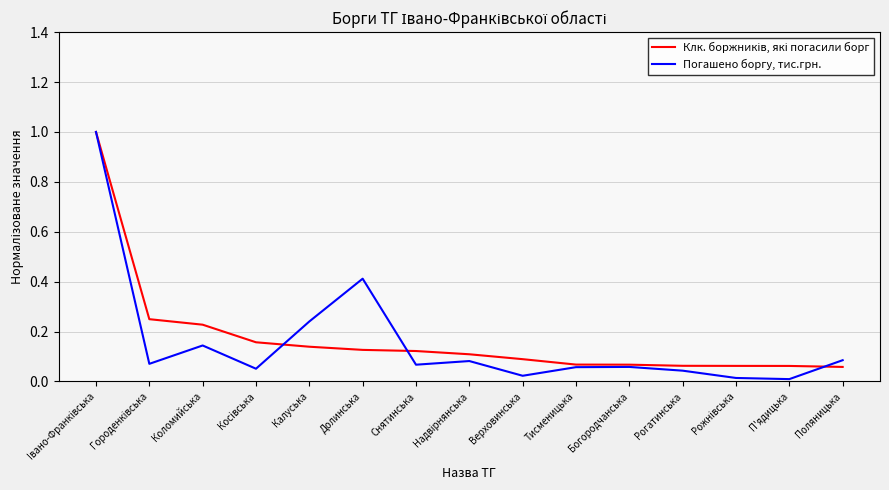

Is it true that Погашено боргу, тис.грн. equals 0.1 at Снятинська?

True